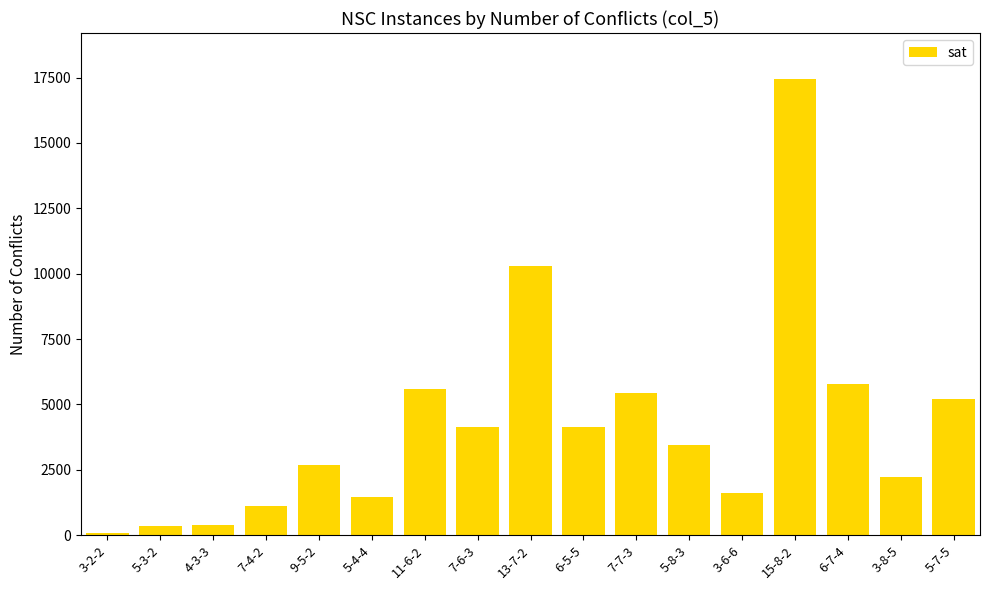

The chart shows a value of 5796 at 6-7-4. True or false?

True